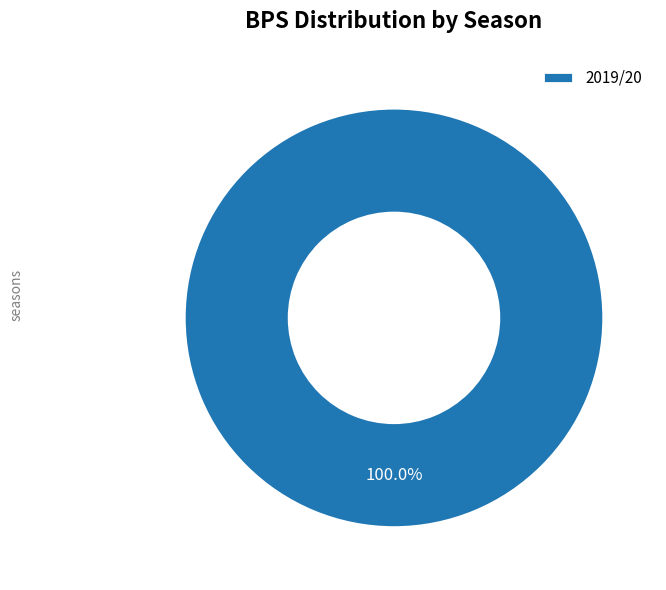

Is there a majority slice in this chart?

Yes